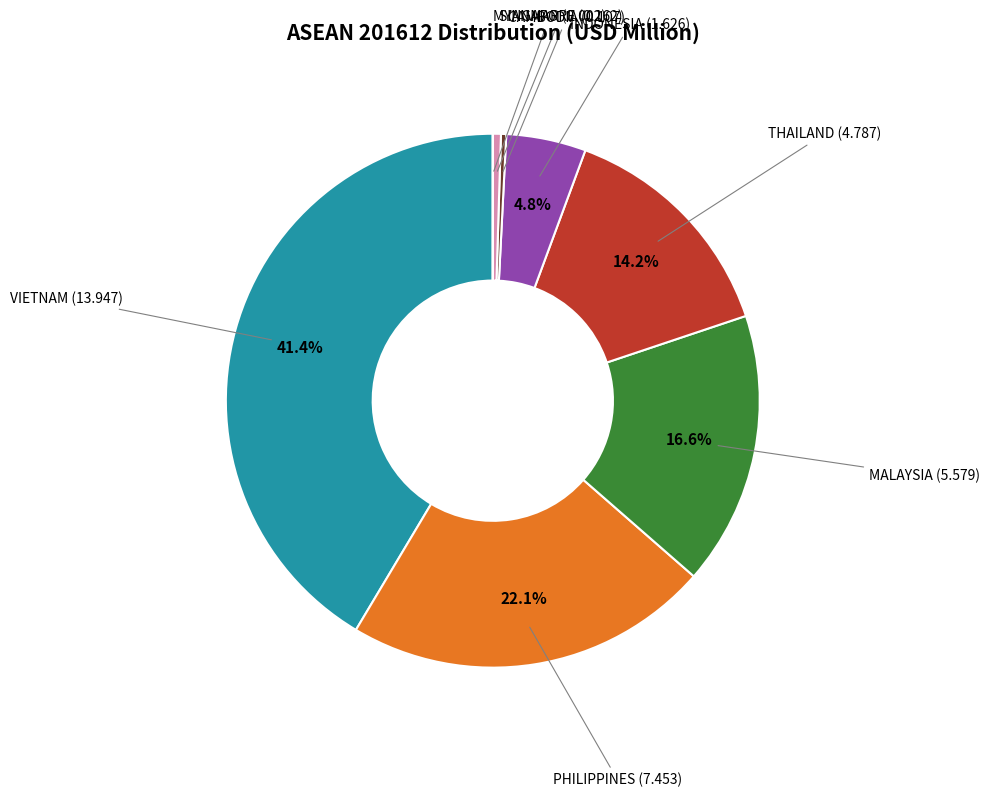

Is there any slice that represents more than half of the pie?

No